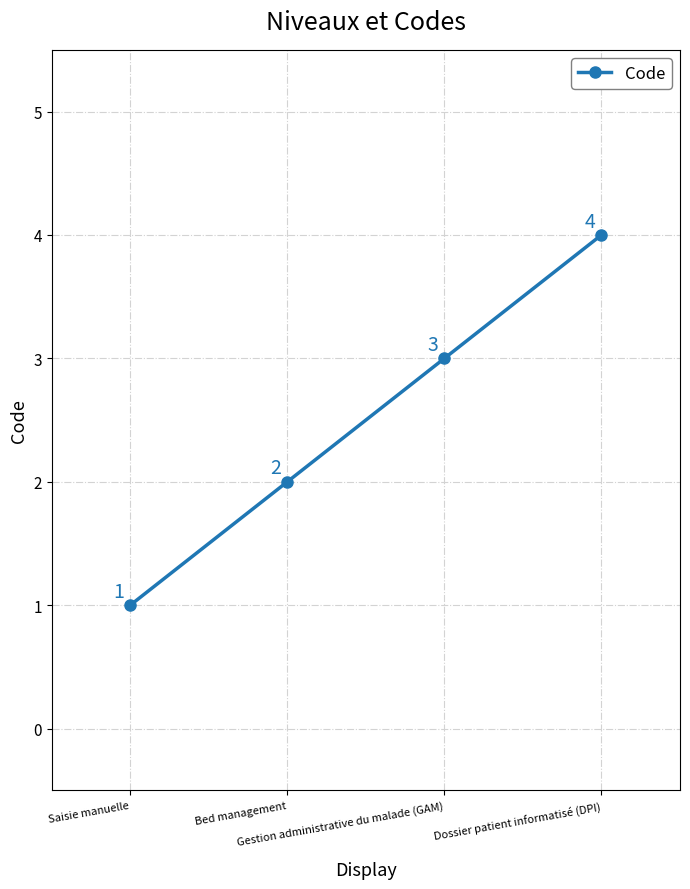

What is the sum of all values?

10